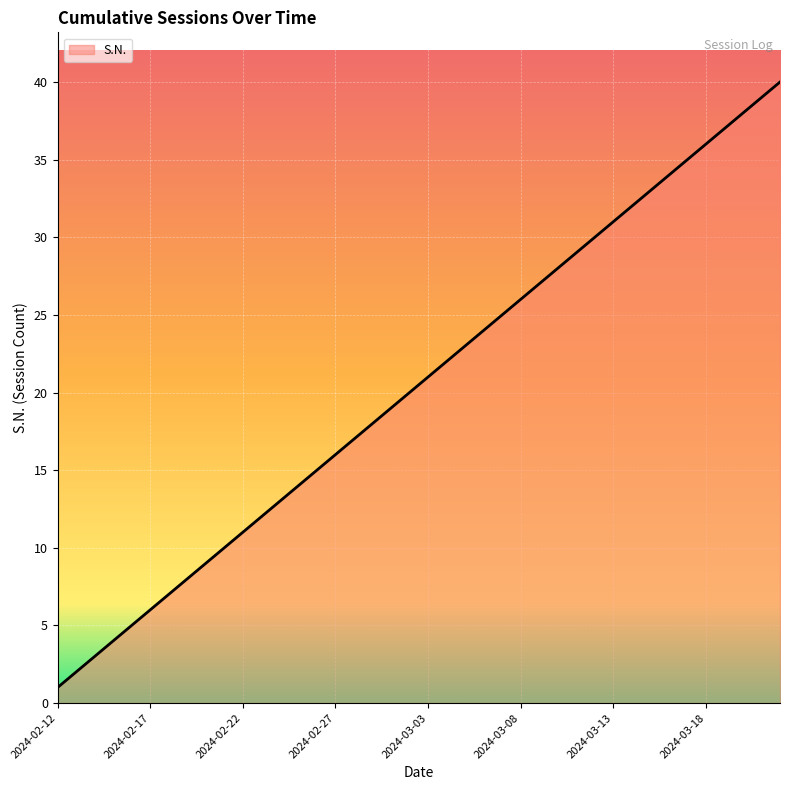

What is the maximum value shown in the chart?

40